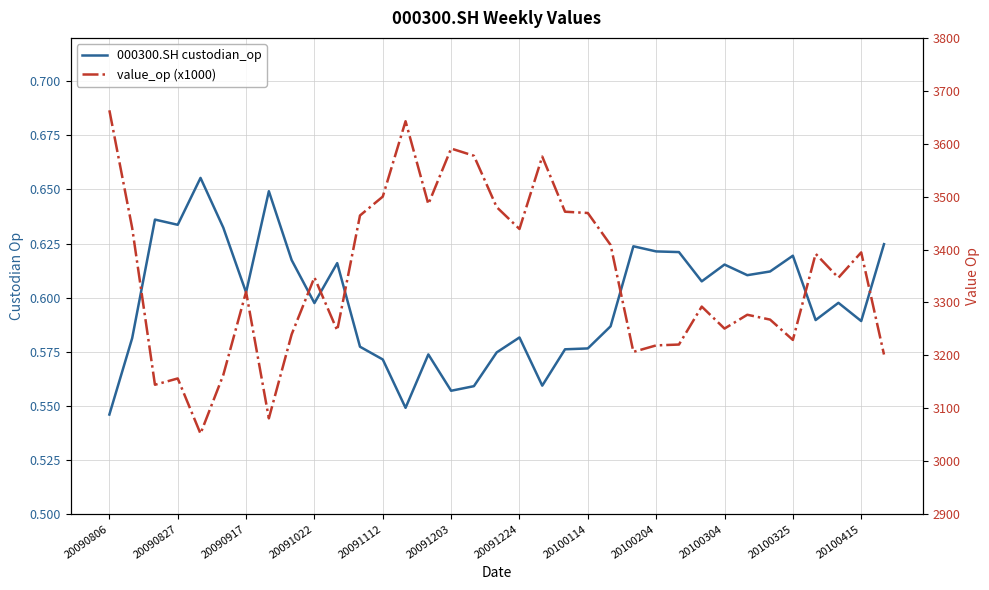

At how many categories does at least one series exceed 2742?

35